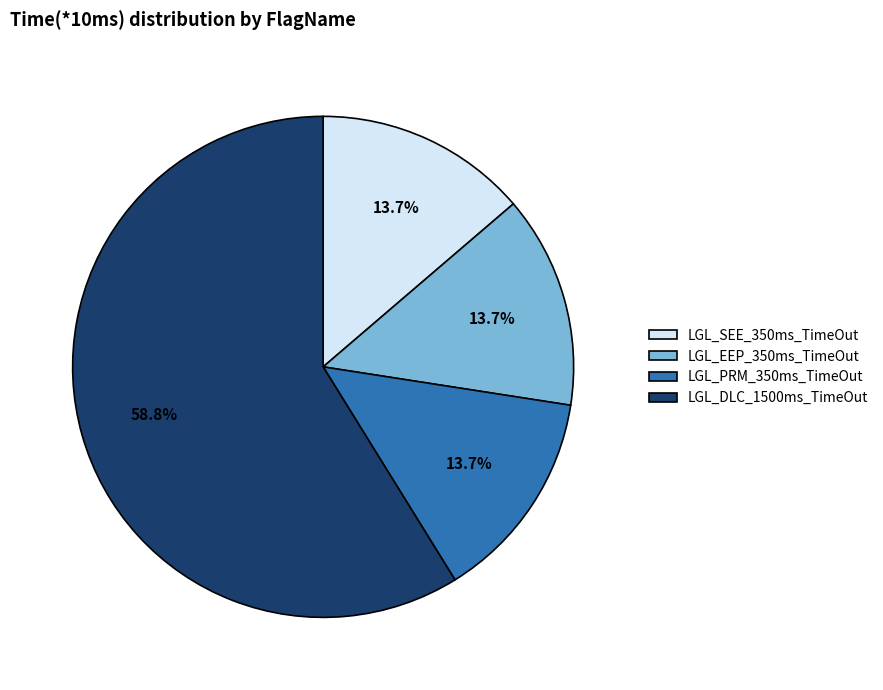

To the nearest percent, what is the average slice percentage?

25%